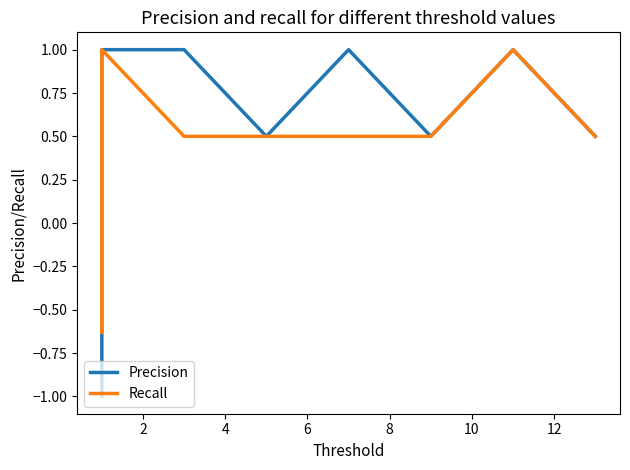

How many Recall values are between 0 and 1?

9